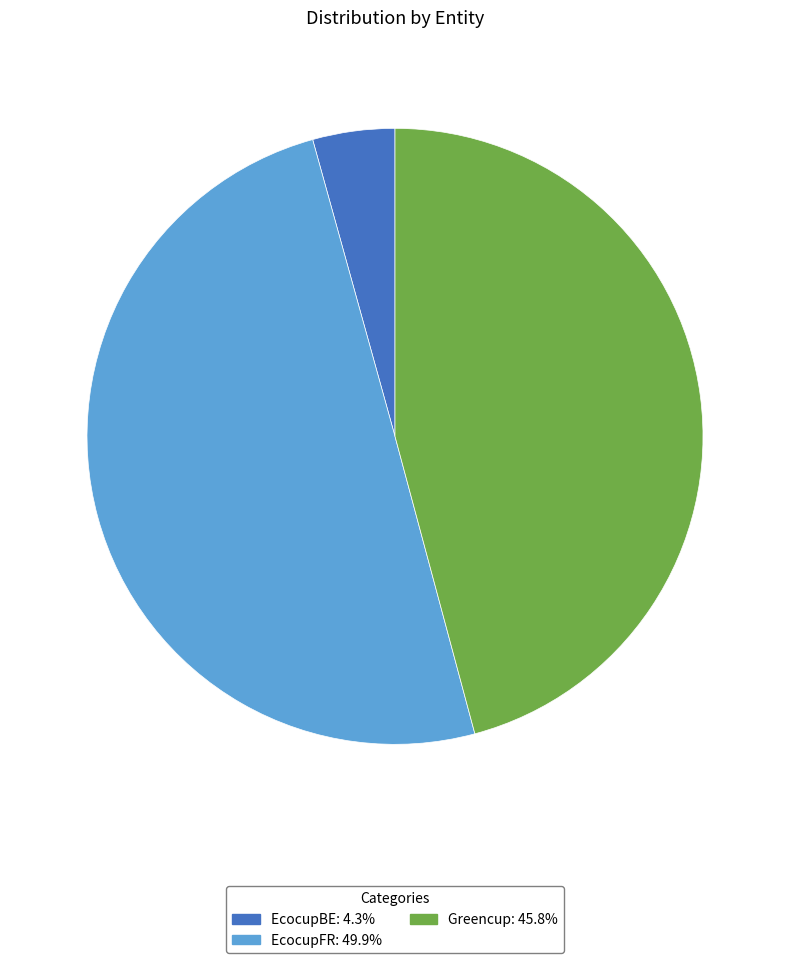

How many slices are in this pie chart?

3